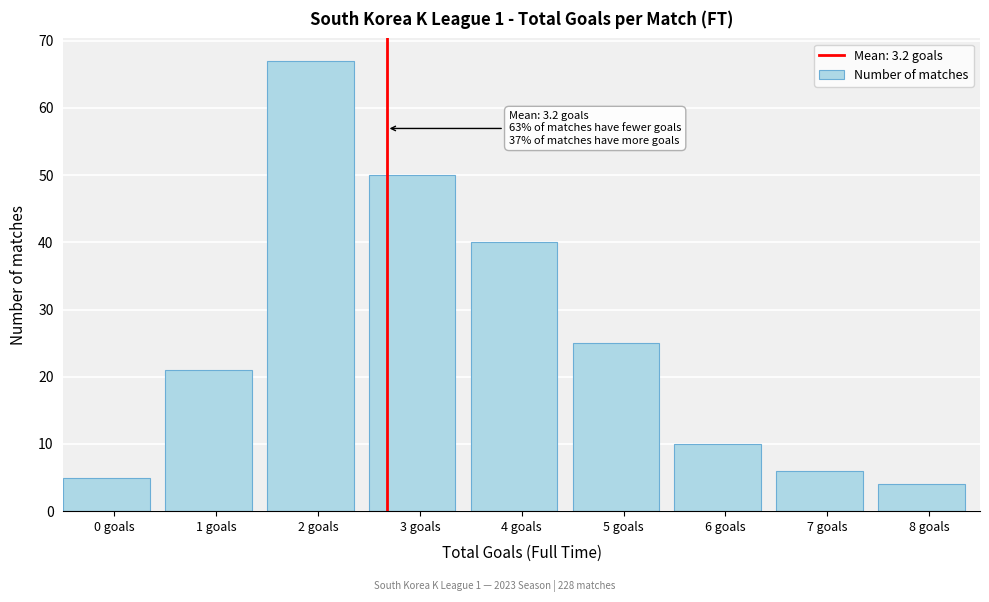

Reading right to left, extract all data points from this chart.

8 goals=4	7 goals=6	6 goals=10	5 goals=25	4 goals=40	3 goals=50	2 goals=67	1 goals=21	0 goals=5